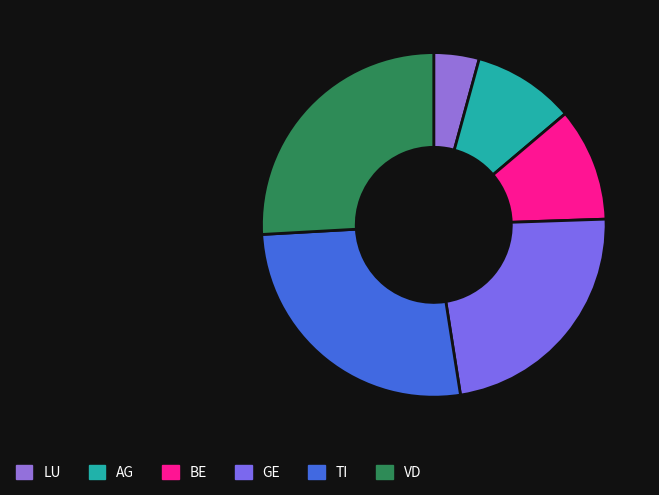

Which slice is the largest?

TI